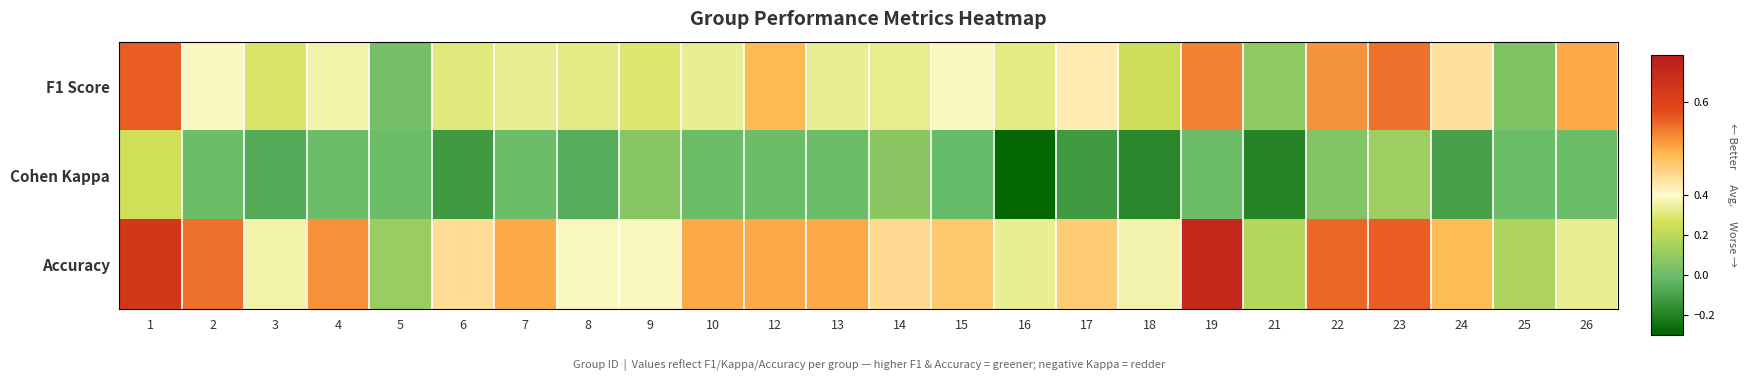

Reading right to left, list all the values displayed in this chart.

F1 Score: 26=0.5	25=0.0	24=0.4	23=0.5	22=0.5	21=0.1	19=0.5	18=0.2	17=0.4	16=0.3	15=0.4	14=0.3	13=0.3	12=0.5	10=0.3	9=0.3	8=0.3	7=0.3	6=0.3	5=0.0	4=0.4	3=0.3	2=0.4	1=0.6
Cohen Kappa: 26=0.0	25=0.0	24=-0.1	23=0.1	22=0.1	21=-0.2	19=0.0	18=-0.2	17=-0.1	16=-0.3	15=-0.0	14=0.1	13=0.0	12=0.0	10=0.0	9=0.1	8=-0.1	7=0.0	6=-0.1	5=0.0	4=0.0	3=-0.1	2=0.0	1=0.2
Accuracy: 26=0.3	25=0.2	24=0.5	23=0.6	22=0.6	21=0.2	19=0.7	18=0.4	17=0.5	16=0.3	15=0.5	14=0.4	13=0.5	12=0.5	10=0.5	9=0.4	8=0.4	7=0.5	6=0.4	5=0.1	4=0.5	3=0.4	2=0.5	1=0.6